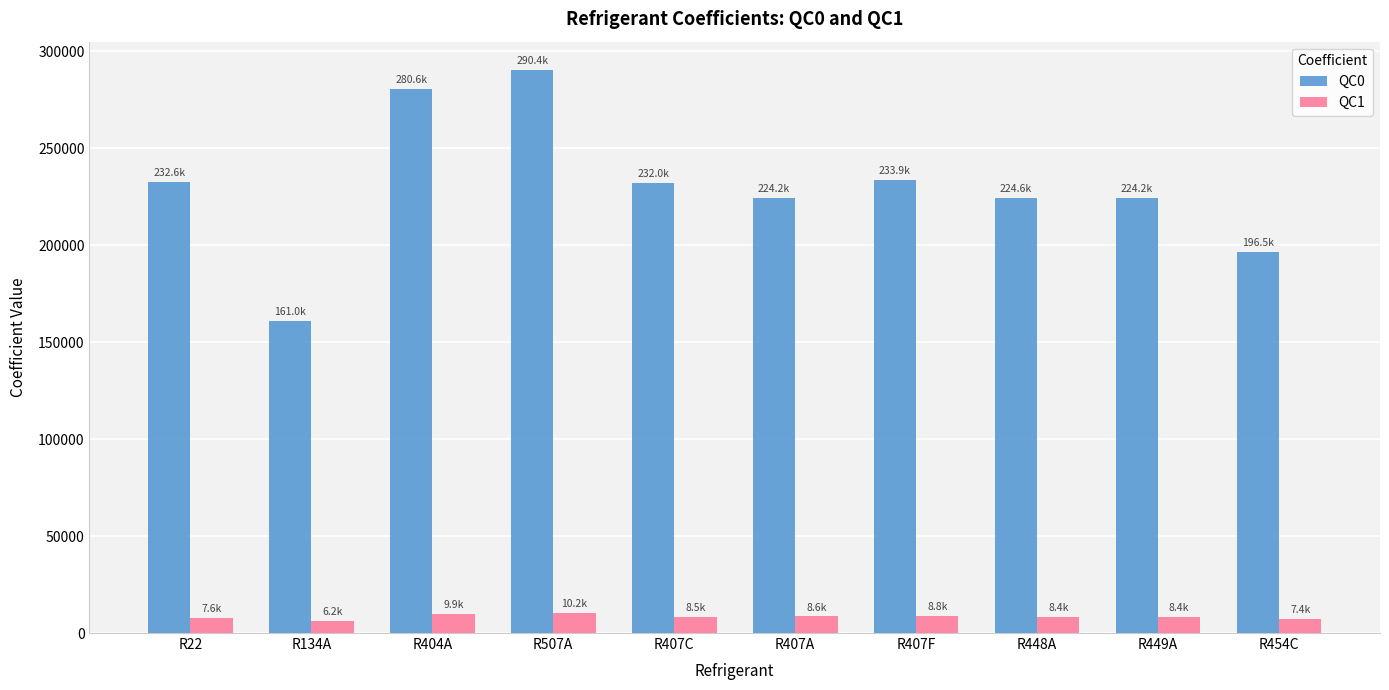

The value of QC0 at R404A is 280570.9. True or false?

True